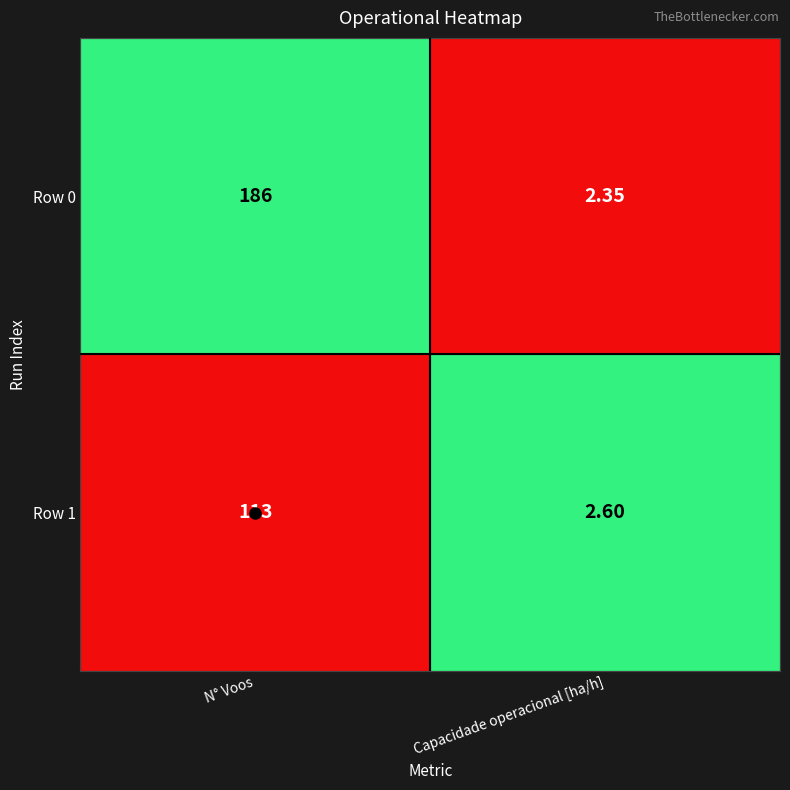

Which category has the lowest value in the Row 0 series?

Capacidade operacional [ha/h]